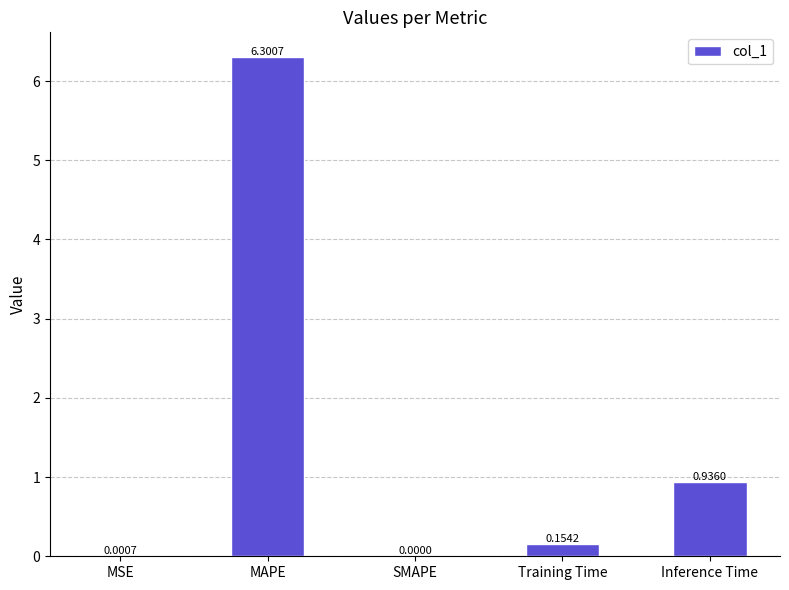

What is the sum of all values?

7.4